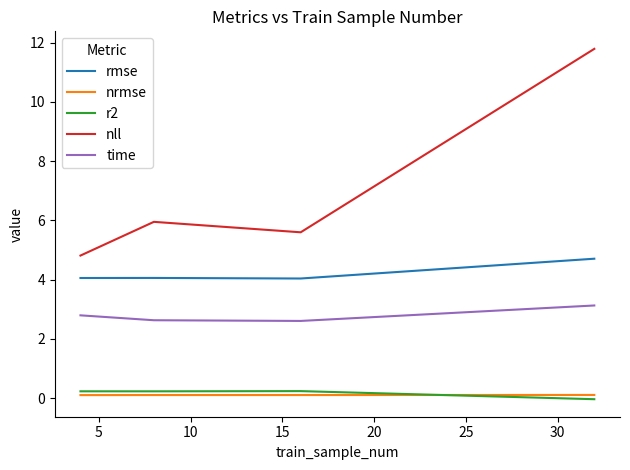

Which series has the largest total across all categories?

nll